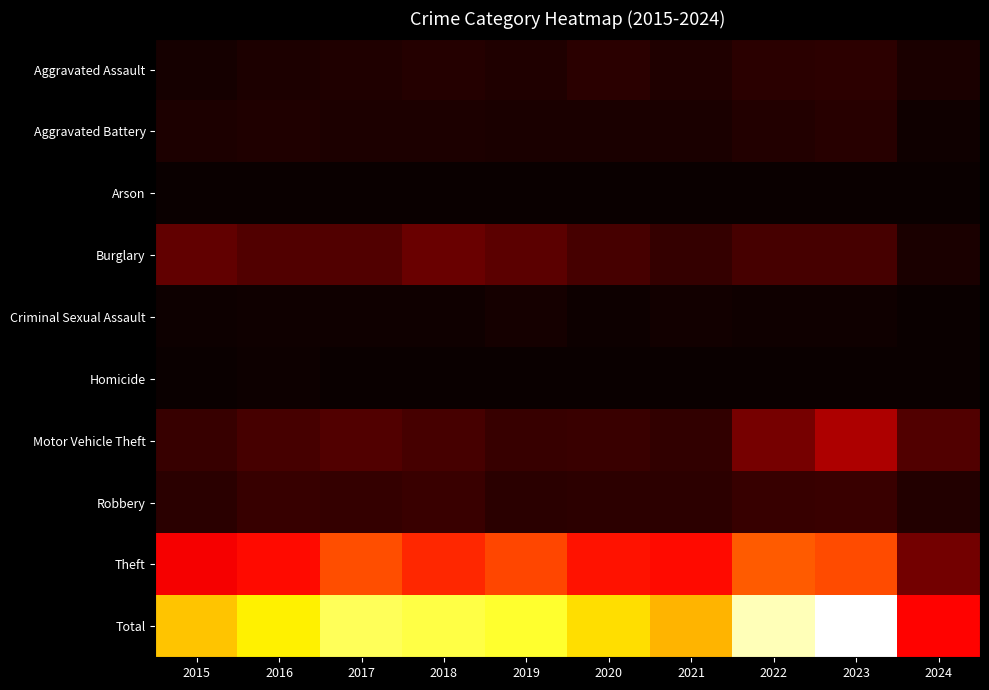

How many distinct data groups are displayed?

10